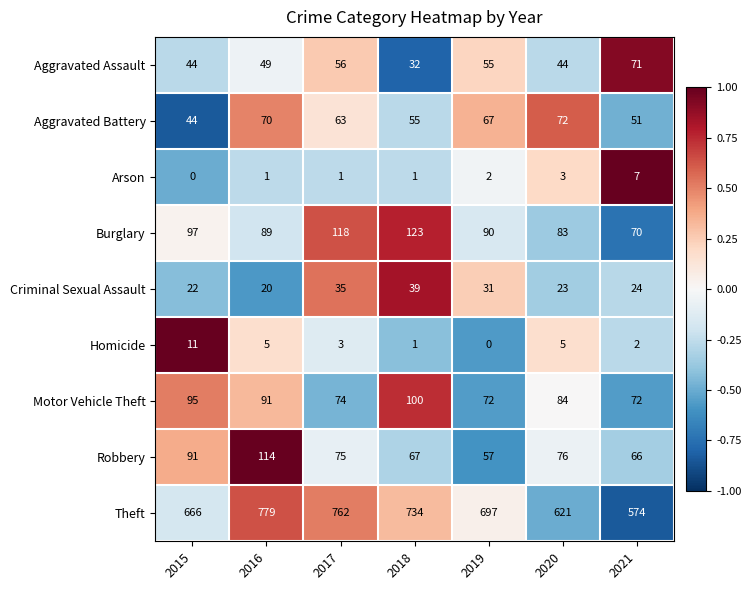

At which label does Robbery reach its minimum?

2019